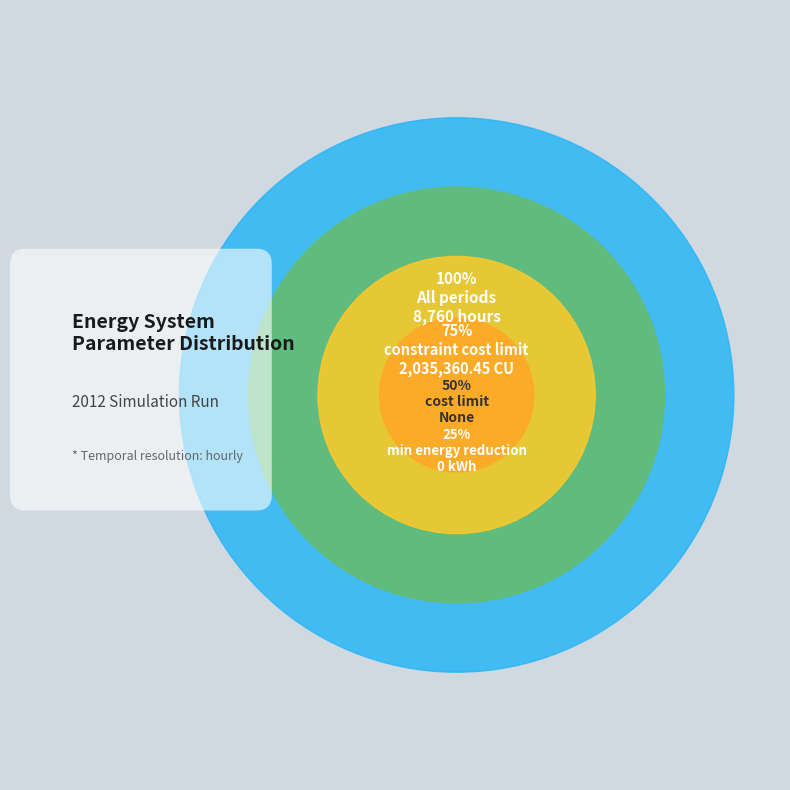

Which slice is the smallest?

minimum final energy reduction (0 kWh)